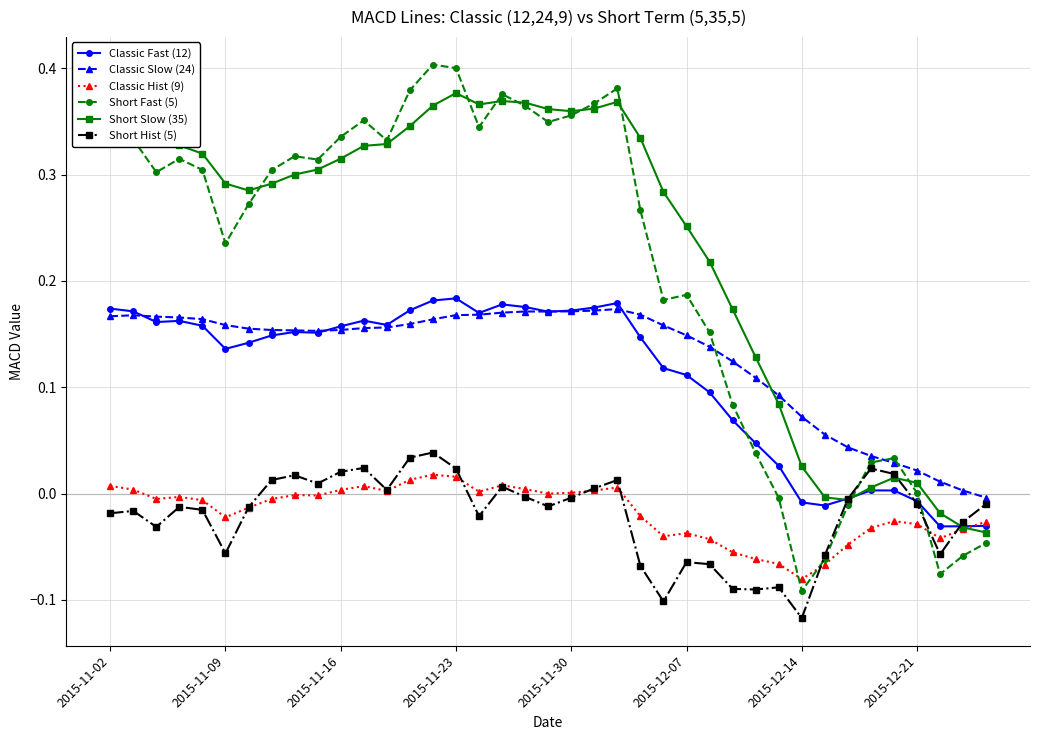

At how many categories does at least one series exceed 0?

38